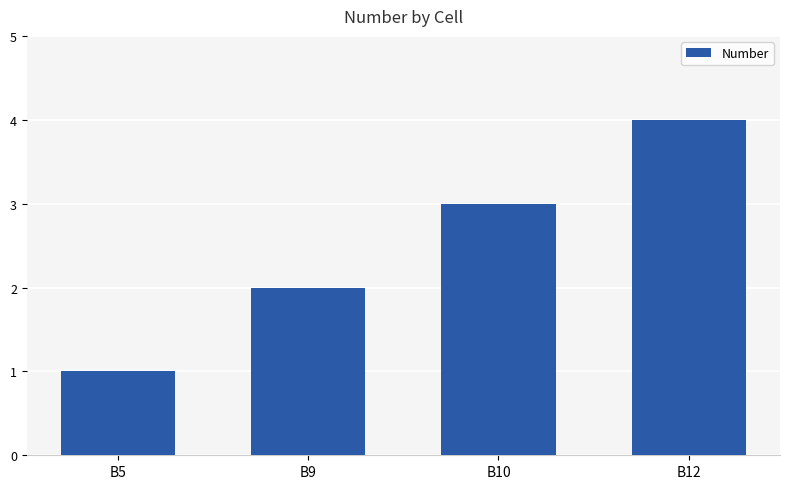

Does the chart contain any negative values?

No